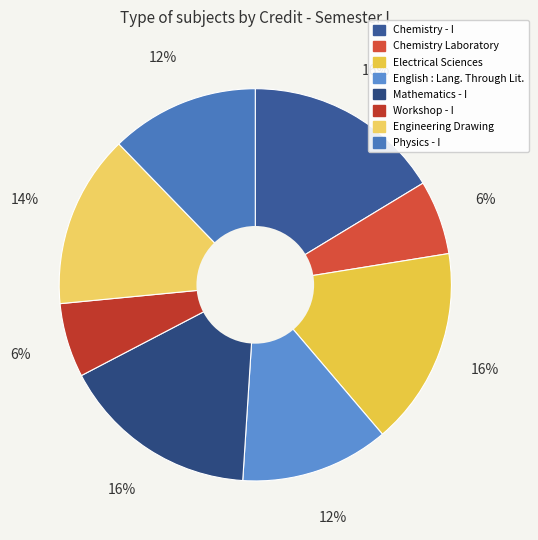

Count the number of slices in the pie.

8